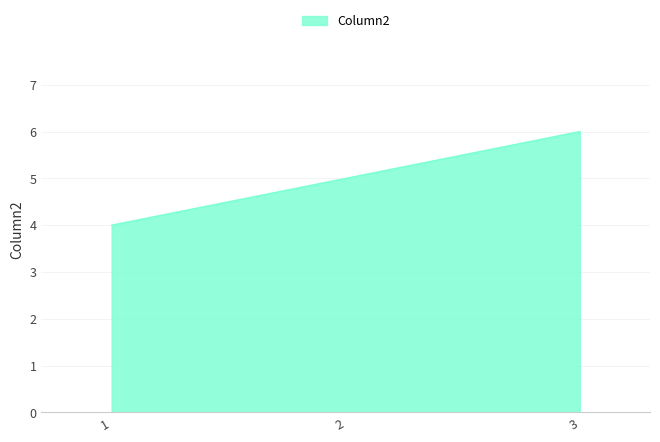

At which label is the value closest to 5?

2